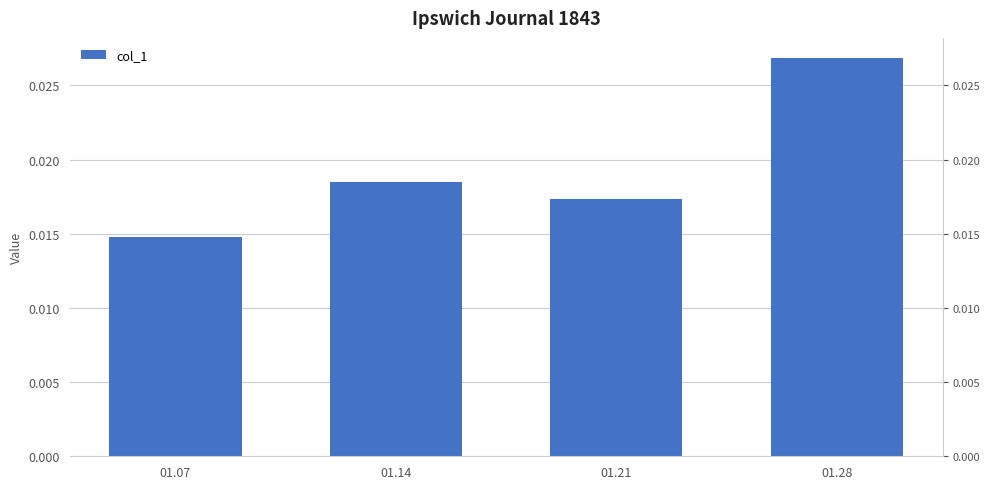

Rank the categories by value from lowest to highest.

01.07, 01.21, 01.14, 01.28